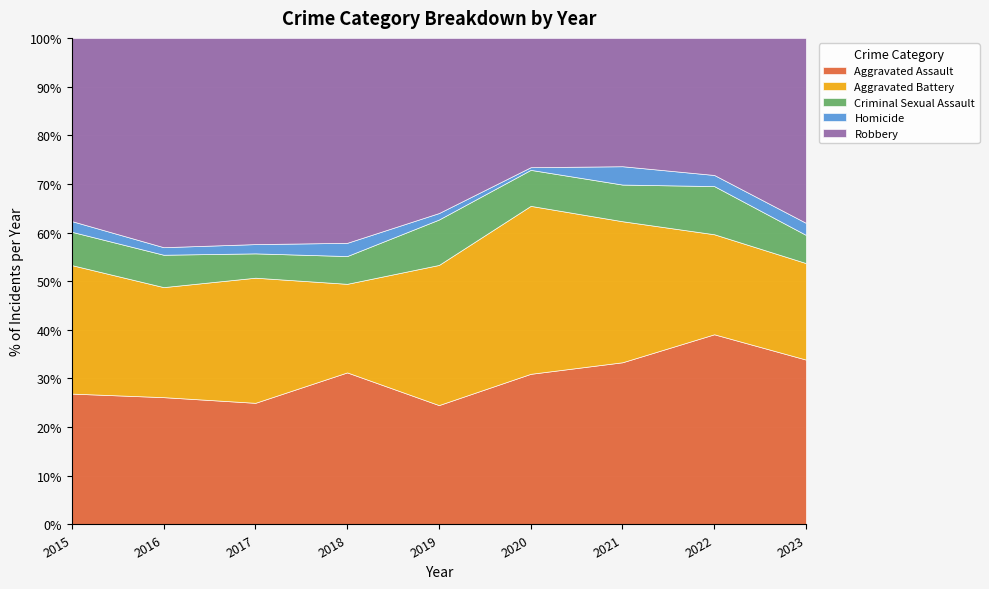

What is the total value across all series at 2023?

100.0